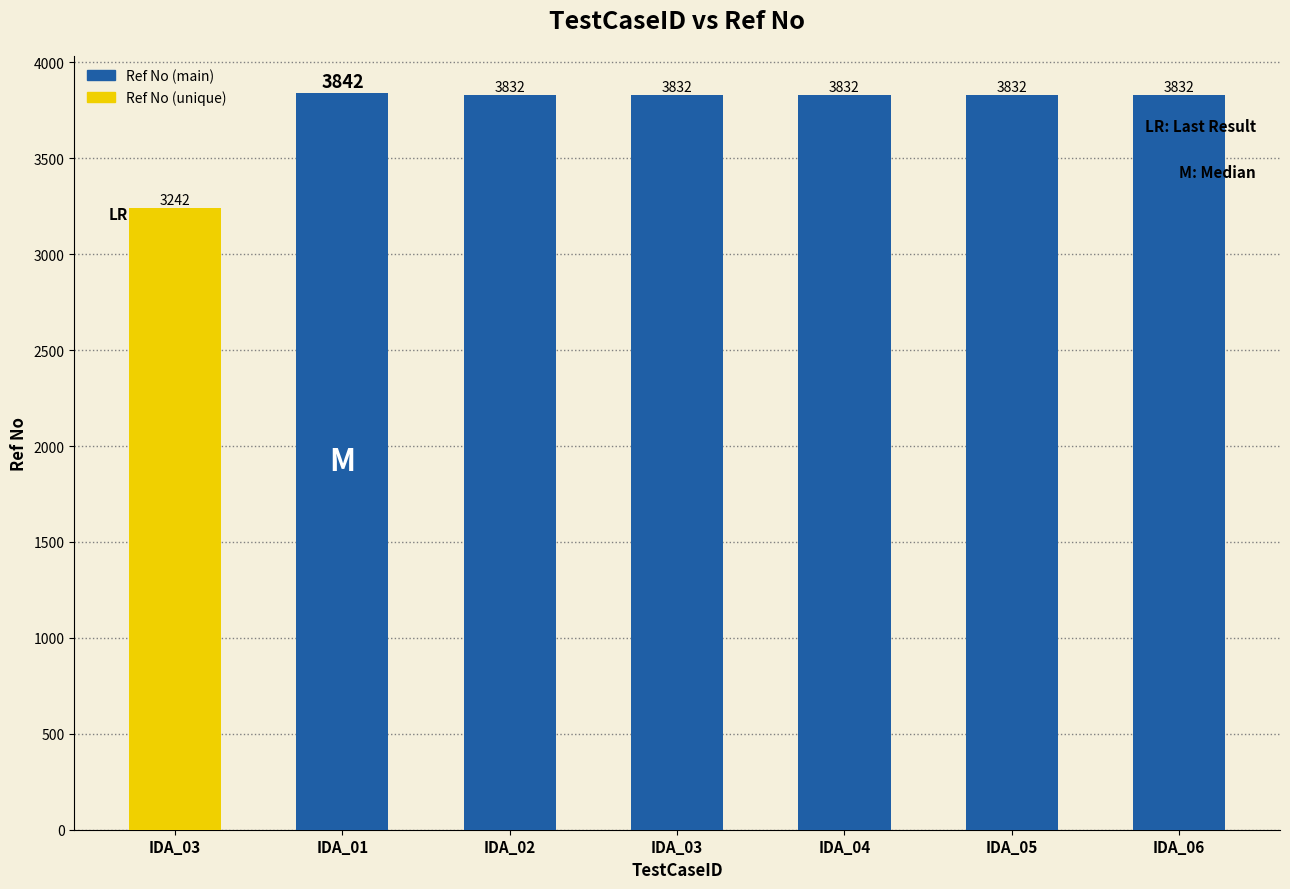

List the labels in order of value, smallest first.

IDA_03, IDA_02, IDA_03, IDA_04, IDA_05, IDA_06, IDA_01